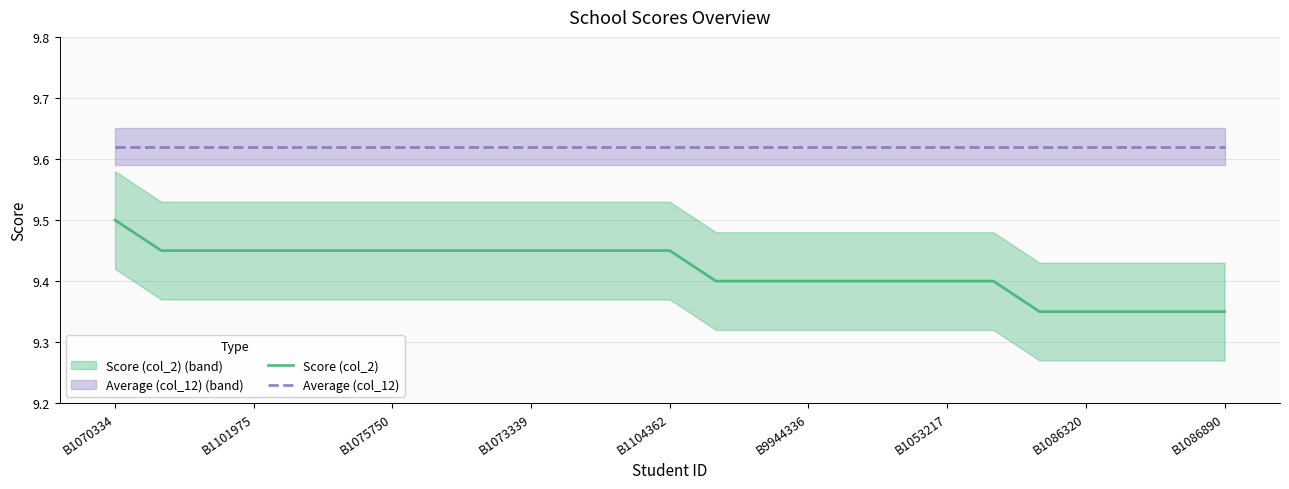

Which label corresponds to the largest value in the chart?

B1070334